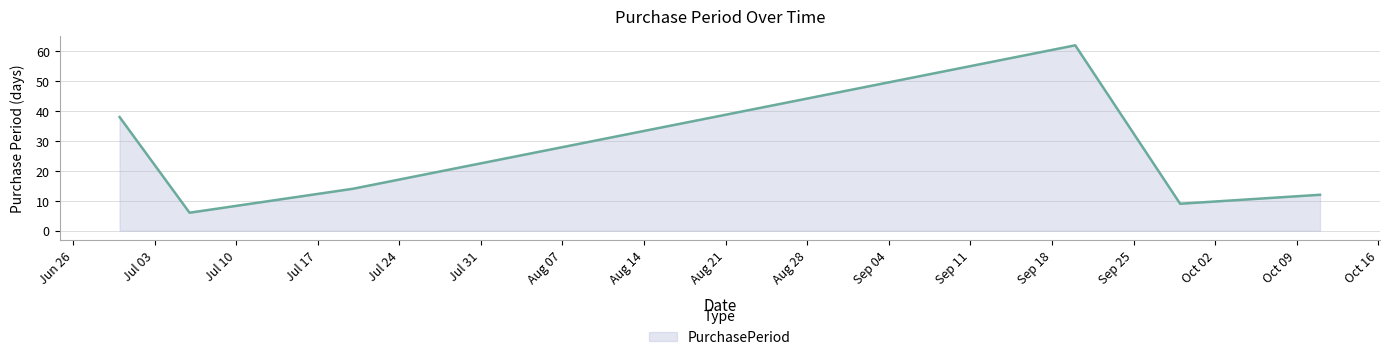

True or false: there are more than 0 points higher than both neighbors.

True